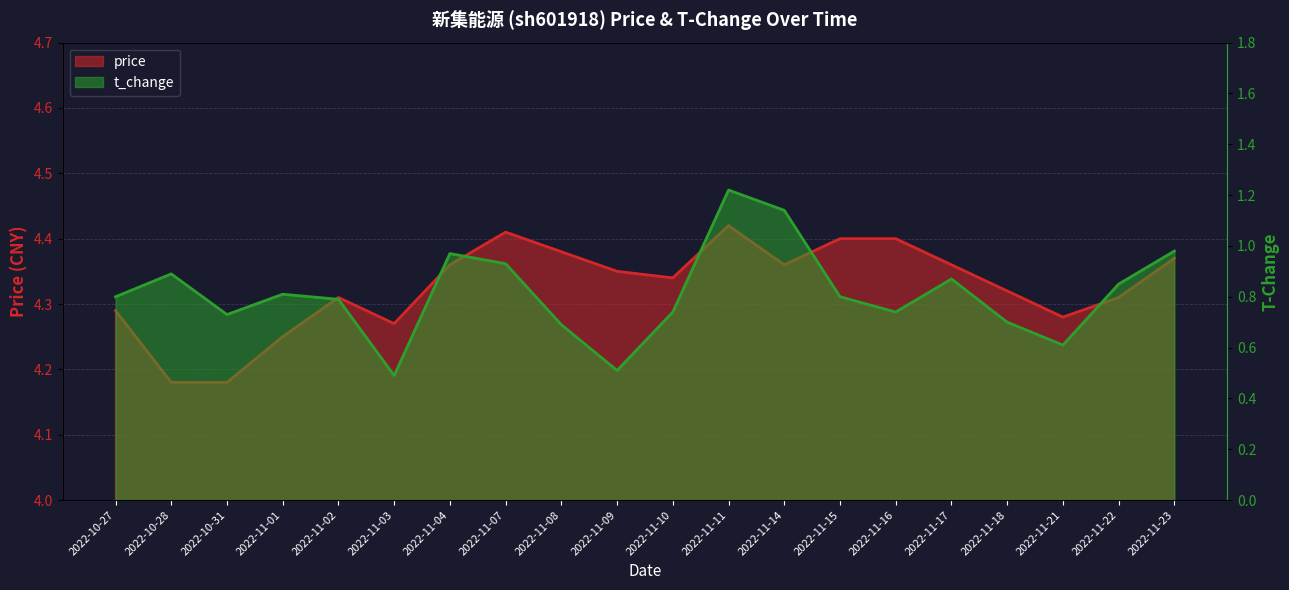

What is the difference between the highest and lowest values at 2022-10-27?

3.5